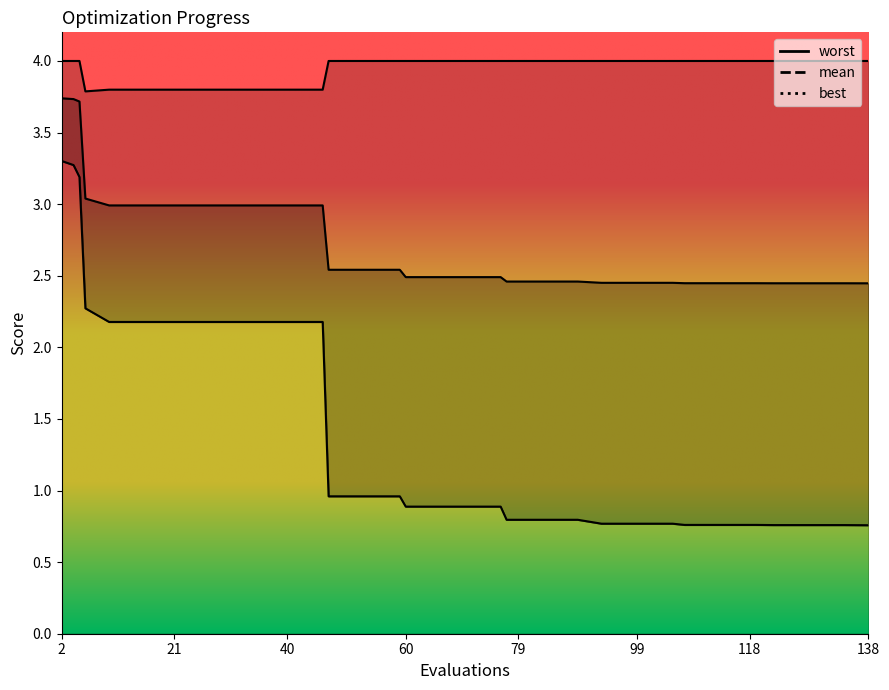

Rank the categories by worst value from highest to lowest.

2, 4, 5, 47, 51, 55, 59, 60, 64, 68, 72, 76, 77, 81, 85, 89, 93, 97, 101, 105, 107, 111, 115, 119, 122, 126, 130, 134, 138, 10, 14, 18, 22, 26, 30, 34, 38, 42, 46, 6